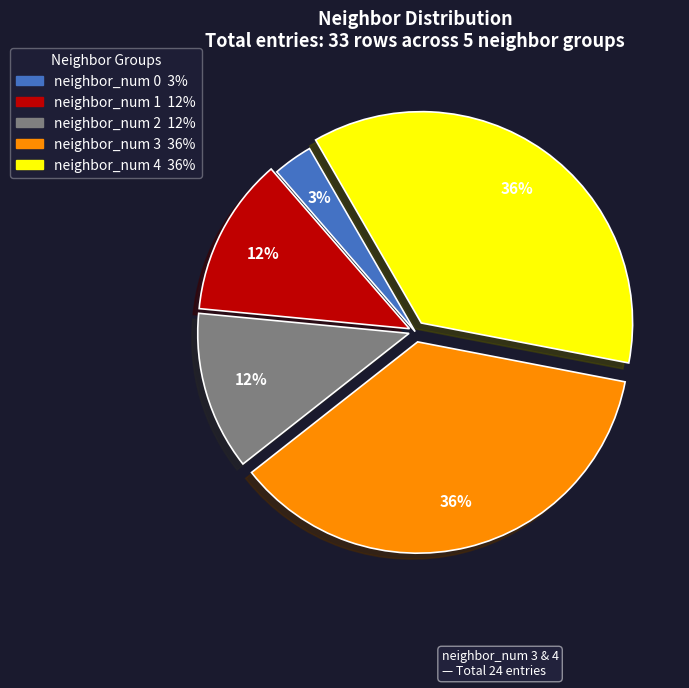

Is there any slice that represents more than half of the pie?

No